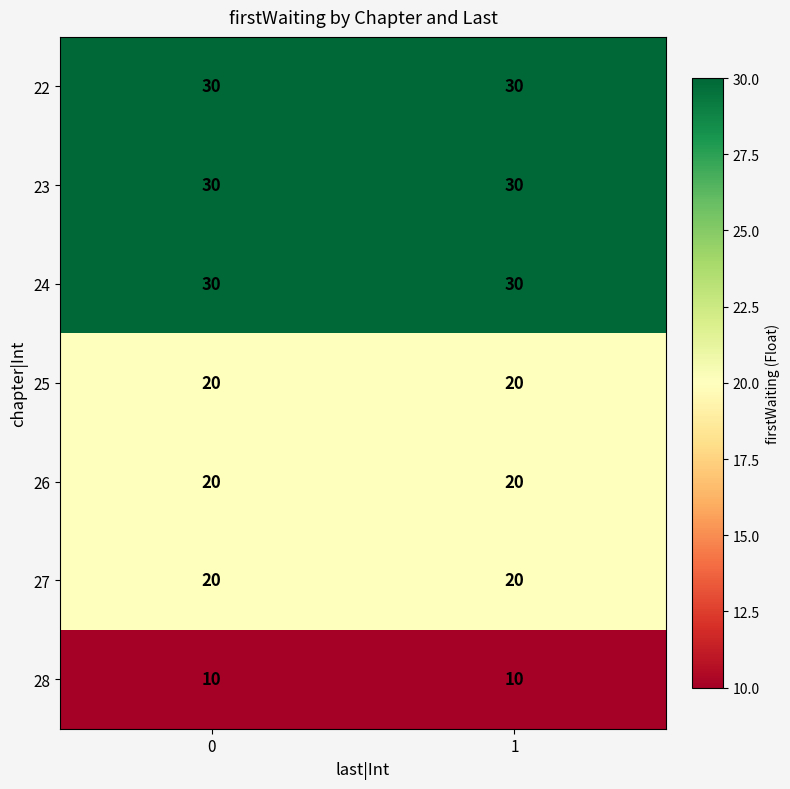

Reading left to right, transcribe all the data shown in this chart.

22: 30	30
23: 30	30
24: 30	30
25: 20	20
26: 20	20
27: 20	20
28: 10	10